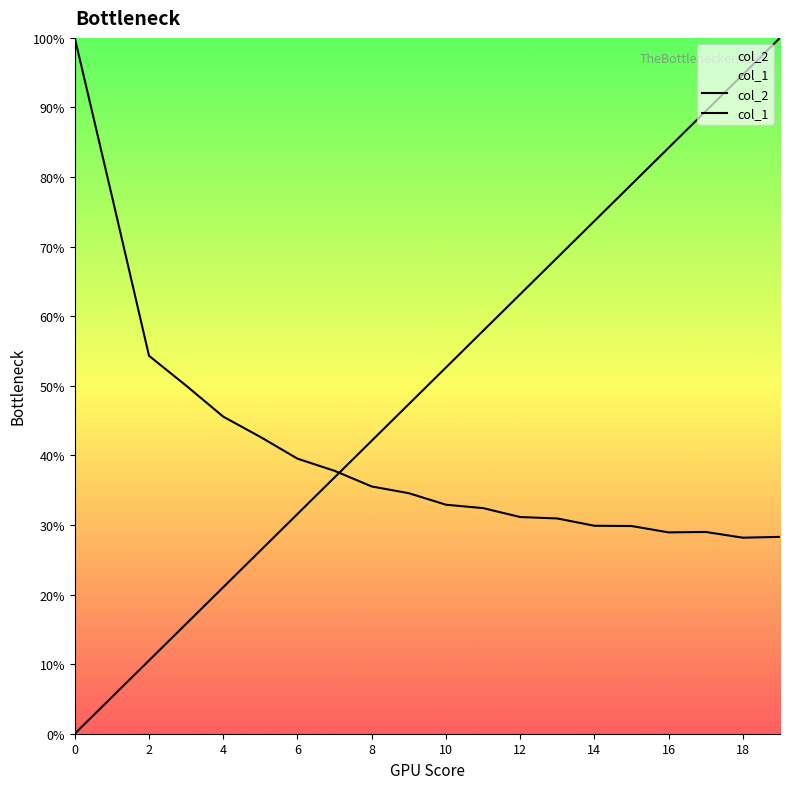

Which series has the largest total across all categories?

col_1